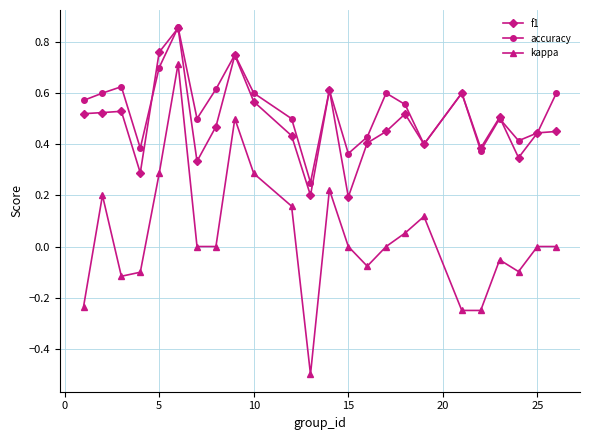

How many interior local peaks does the accuracy series have?

7